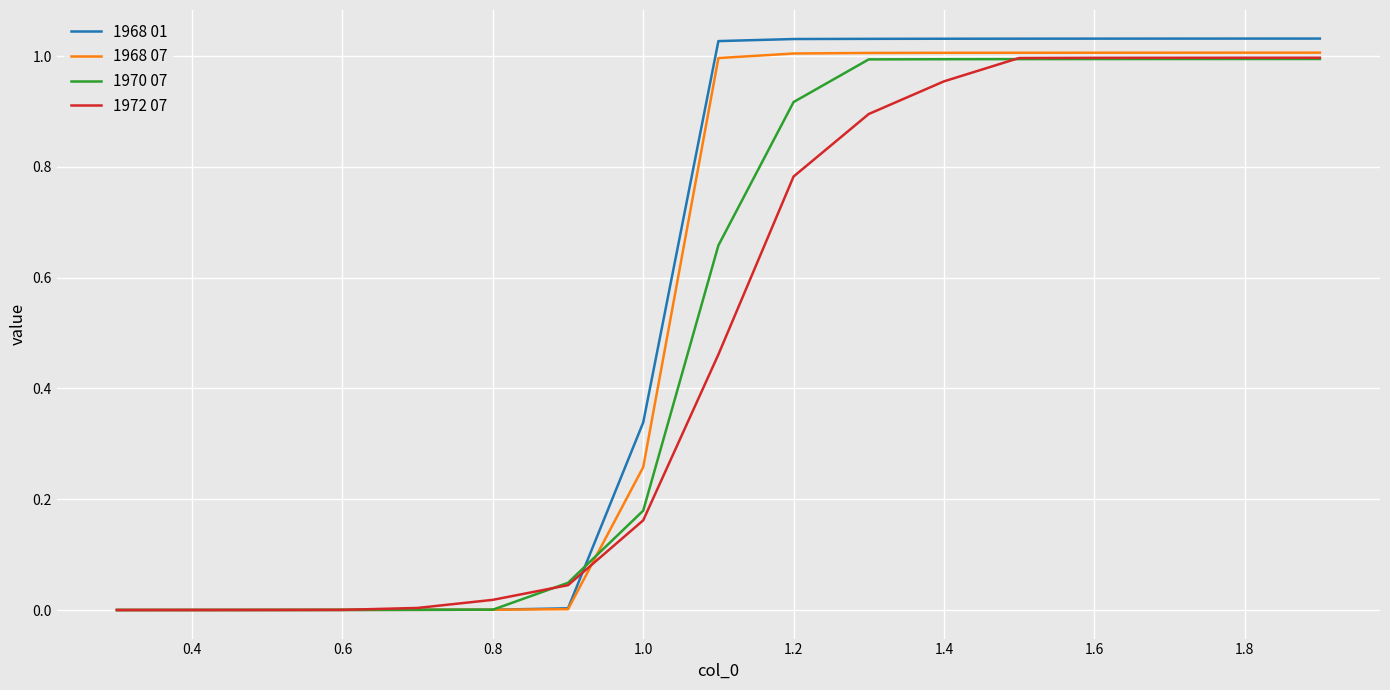

Which series has the widest spread of values?

1968 01